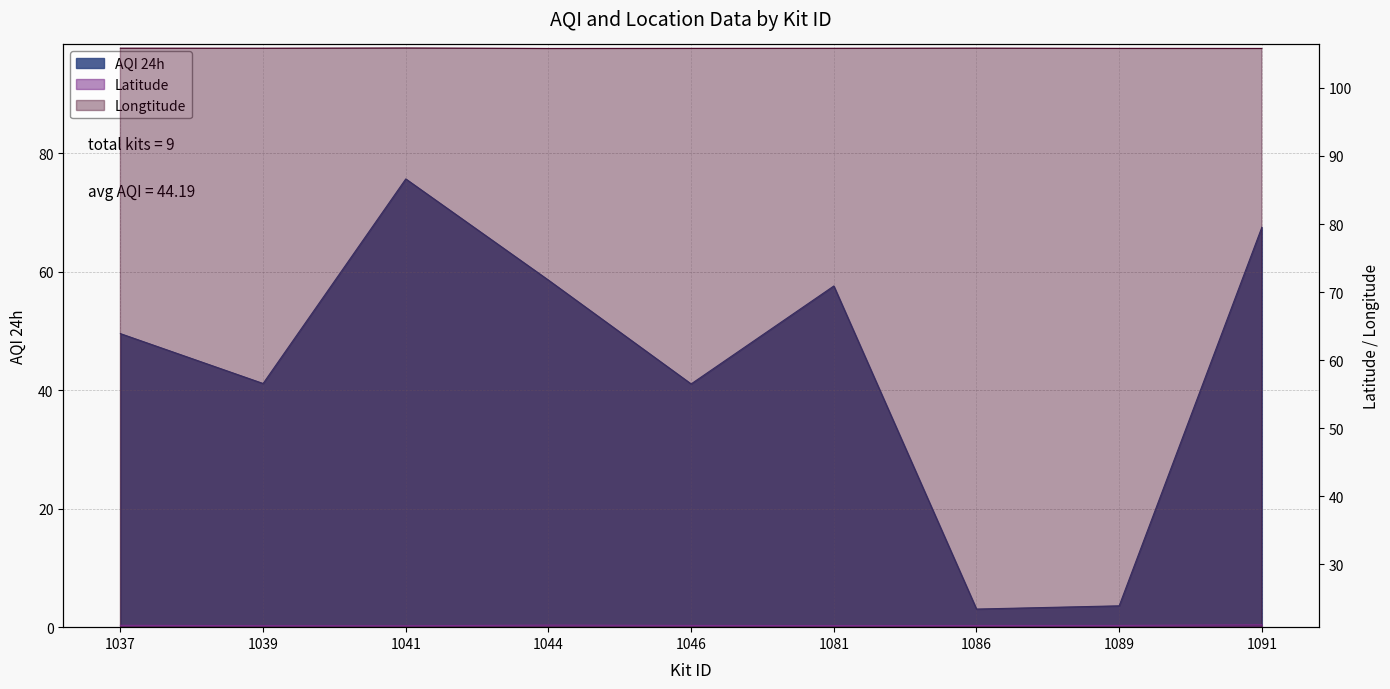

How many interior local peaks does the Longtitude series have?

2